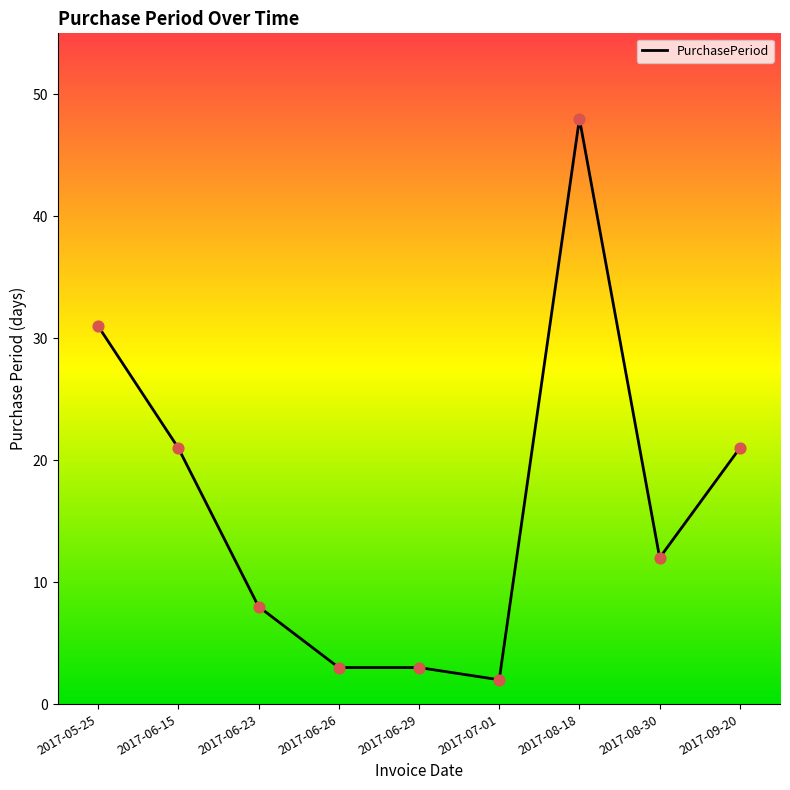

What is the change in value from 2017-06-29 to 2017-09-20?

+18